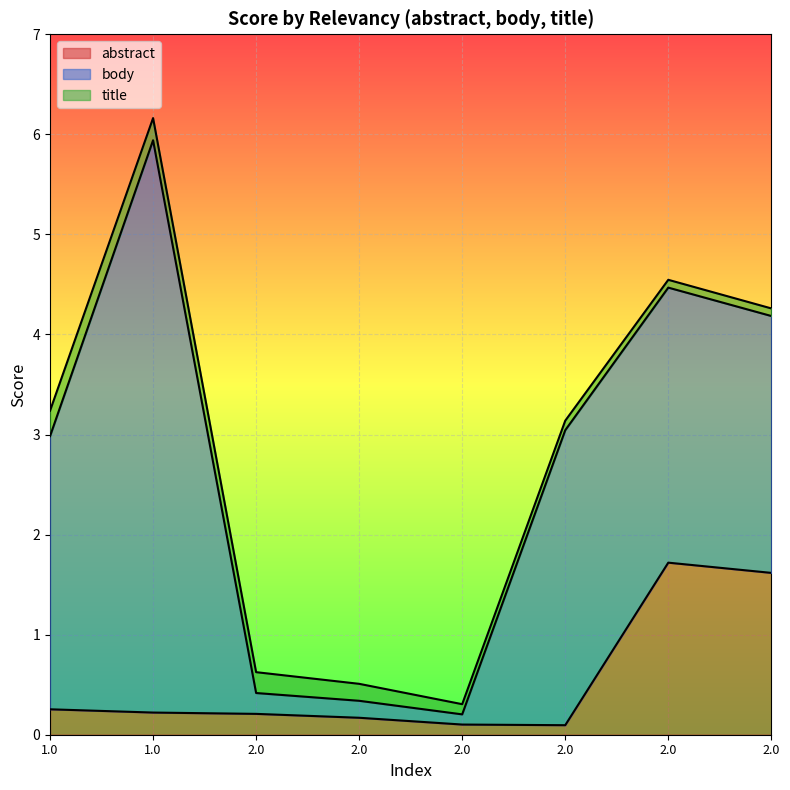

What is the maximum value for title?

0.3